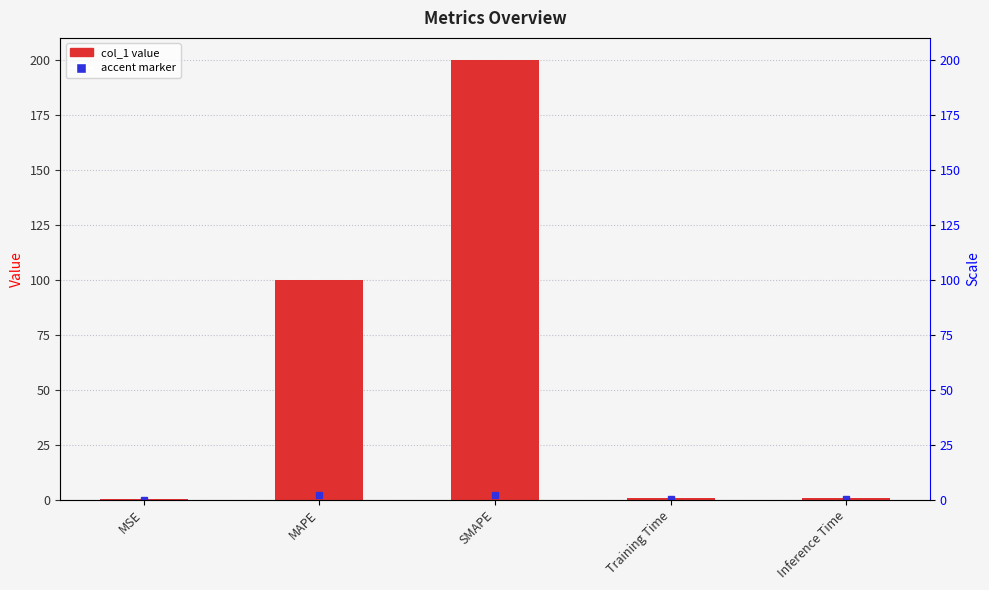

Reading left to right, list all the values displayed in this chart.

MSE=0.4	MAPE=100.0	SMAPE=200.0	Training Time=0.7	Inference Time=0.7